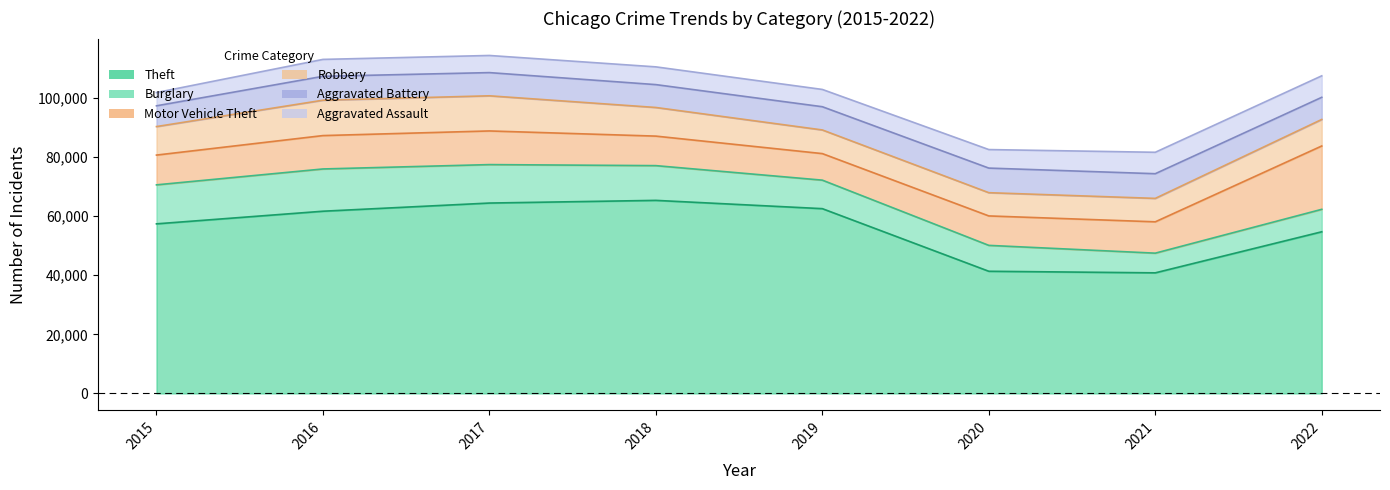

How many interior local valleys does the Aggravated Battery series have?

1